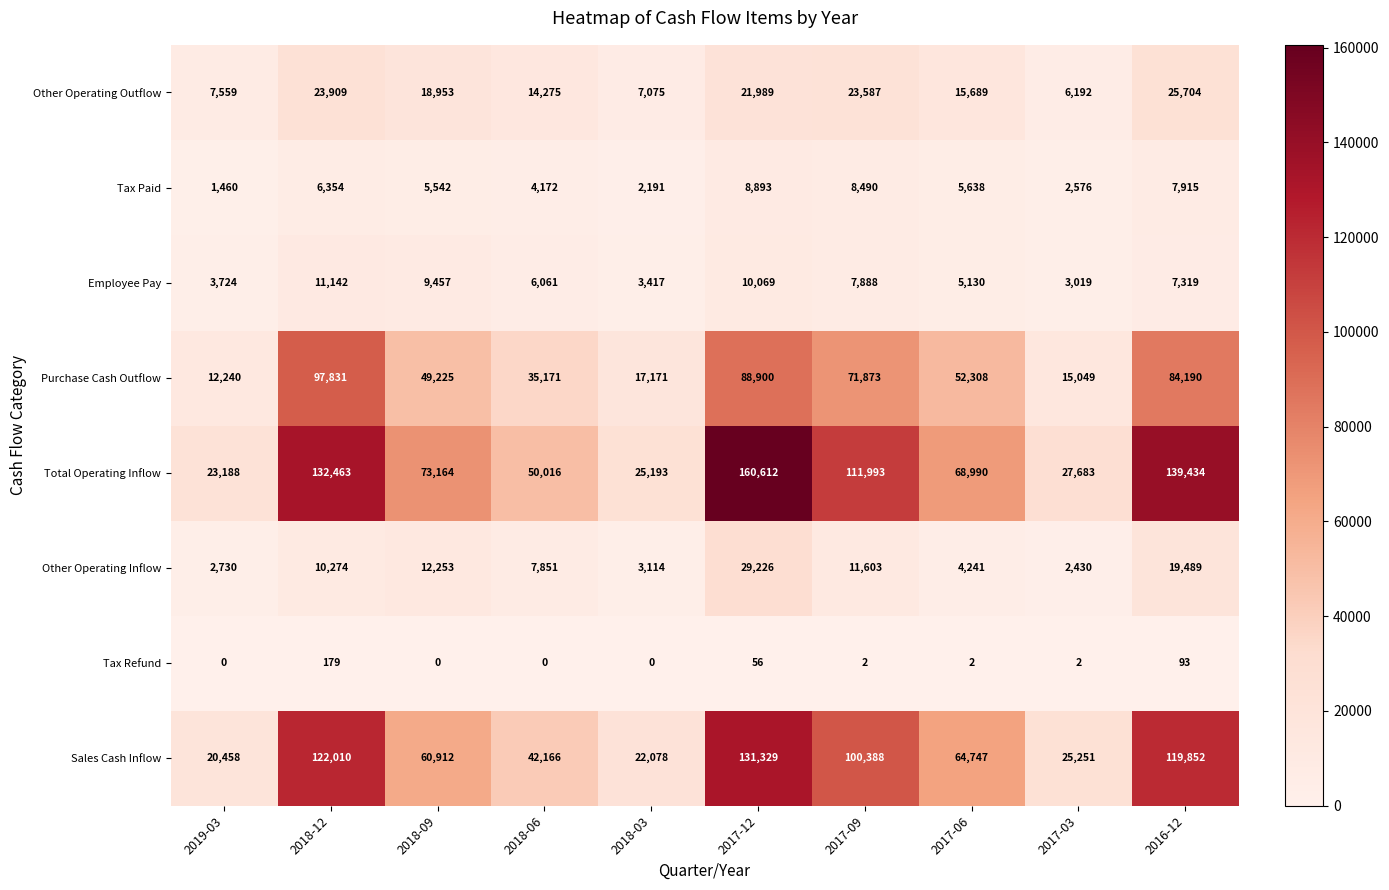

What is the difference between the Other Operating Outflow values at 2017-09 and 2017-03?

17395